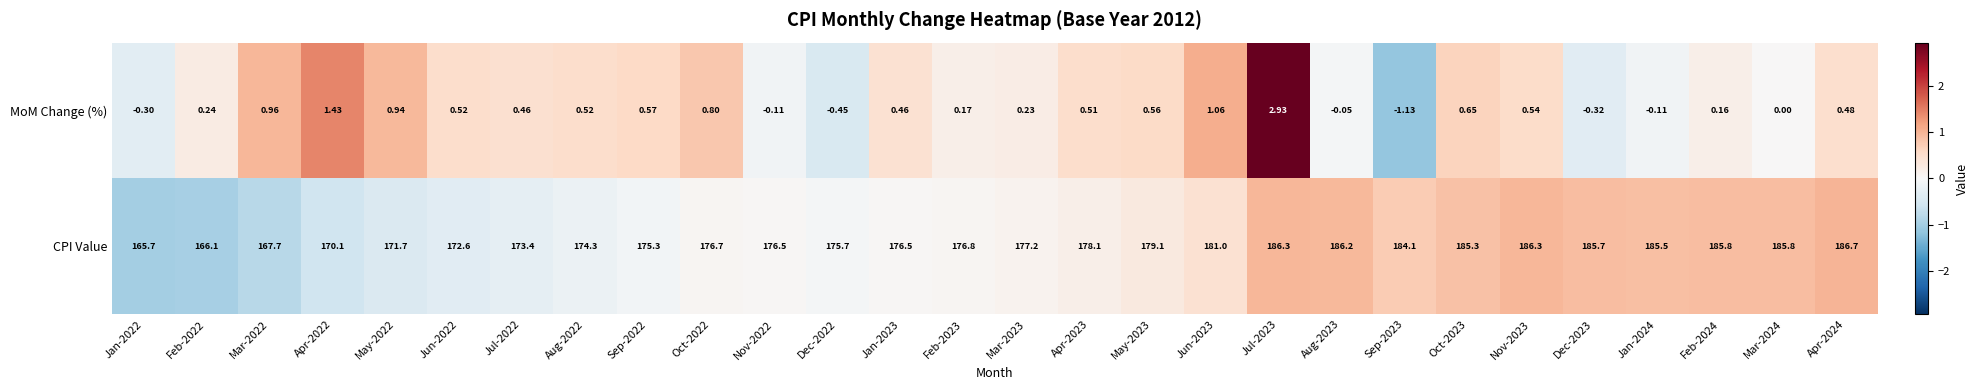

Which series has the largest total across all categories?

CPI Value